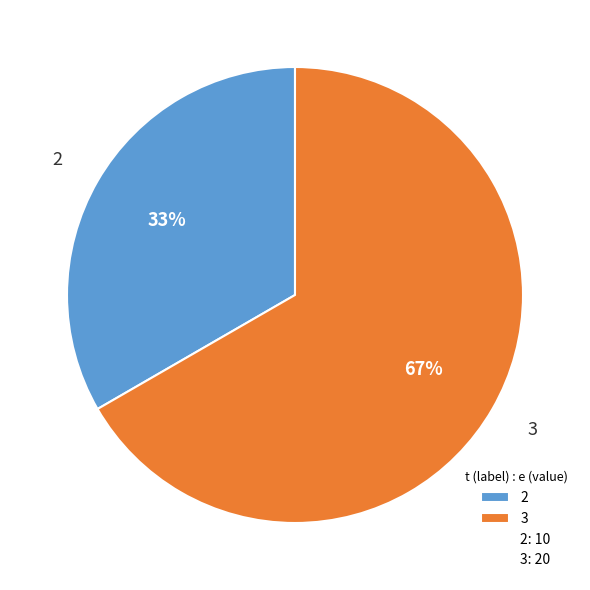

Do 2 and 3 together represent more than half of the pie?

Yes